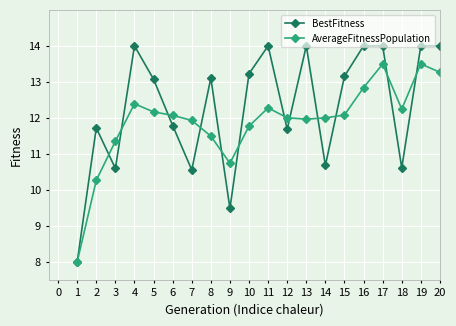

True or false: AverageFitnessPopulation has more than 0 interior local peaks.

True